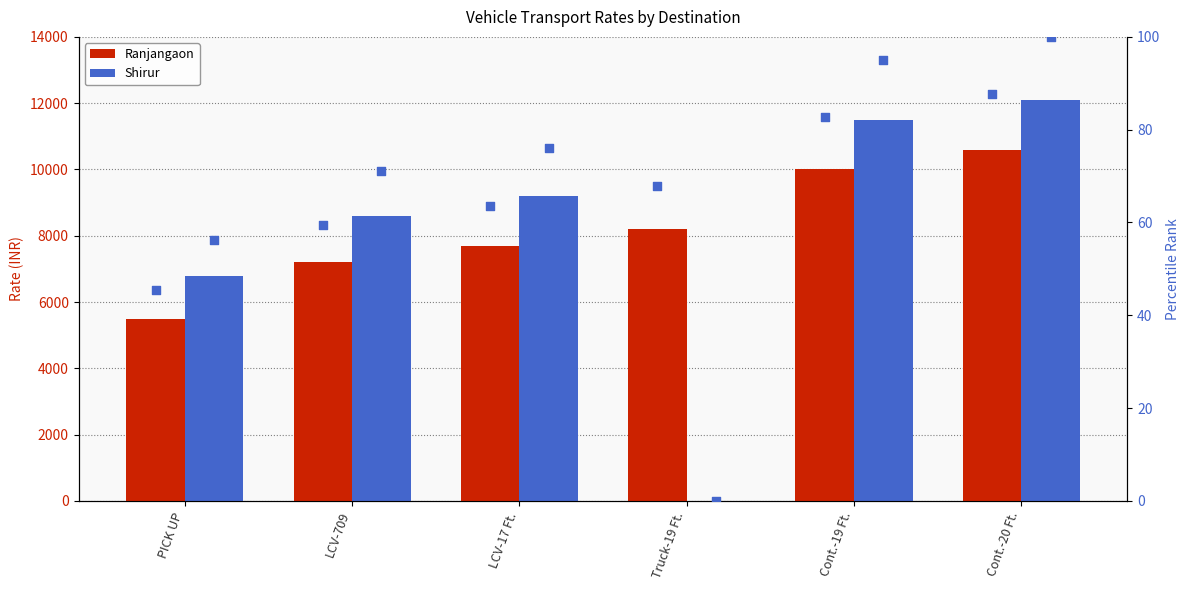

At which category is the sum across all series the highest?

Cont.-20 Ft.